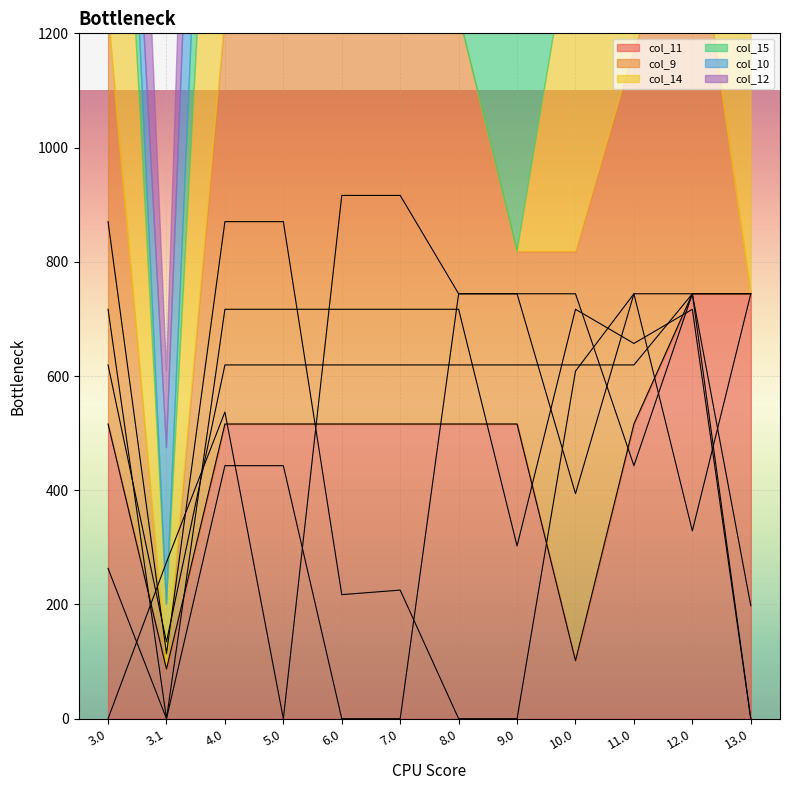

Between which two adjacent categories do col_12 and col_15 first intersect?

7.0 and 8.0